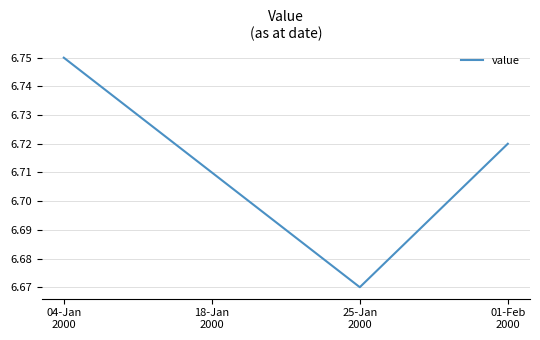

How many values are between 6 and 7?

4